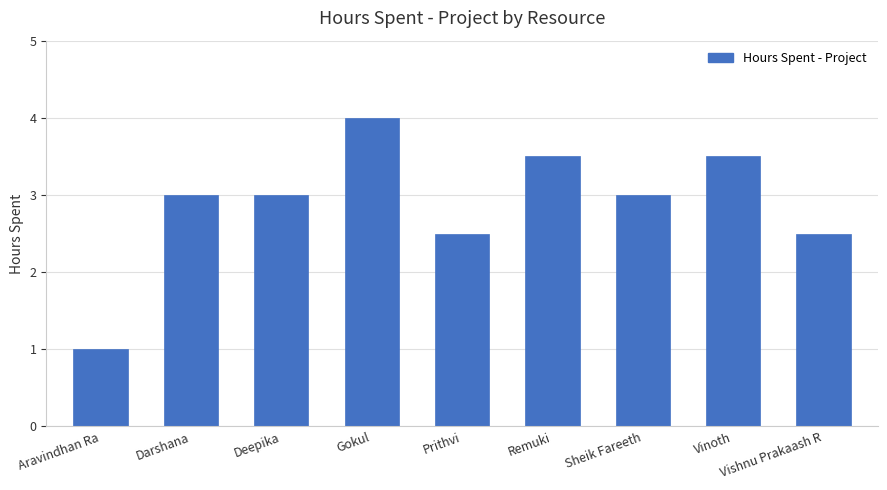

What is the change in value from Darshana to Gokul?

+1.0